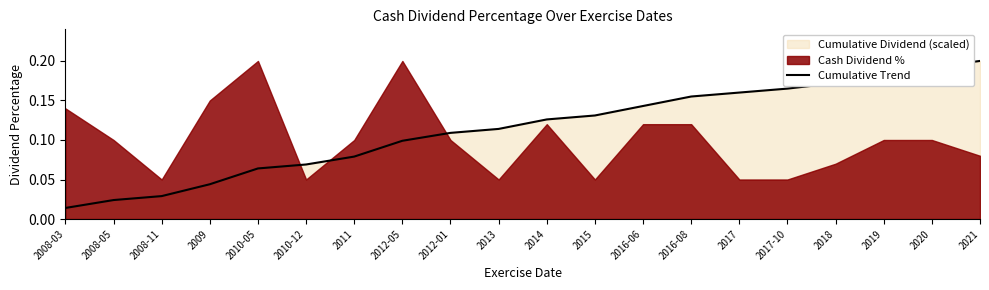

The value at 2008-11 is 0.0. True or false?

True